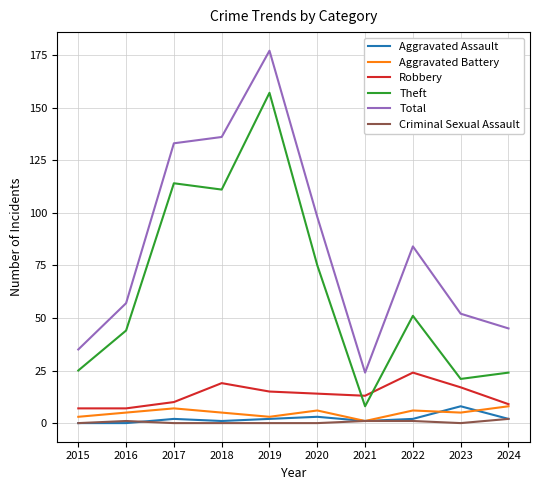

Is the value of Theft at 2018 greater than the value of Robbery at 2024?

Yes